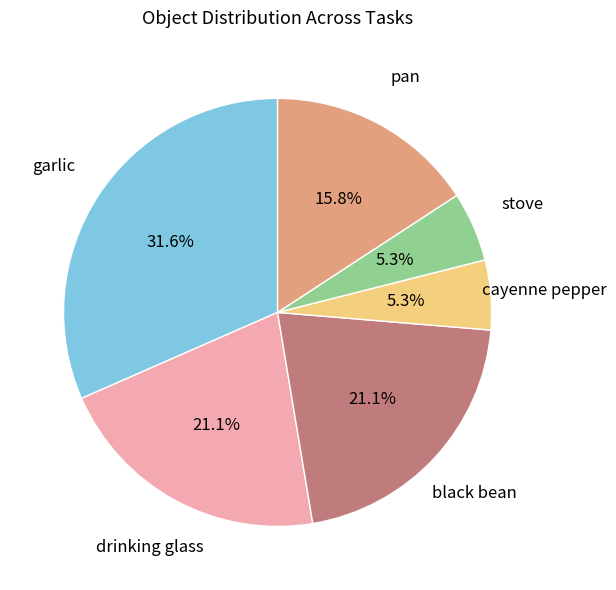

How many slices are in this pie chart?

6